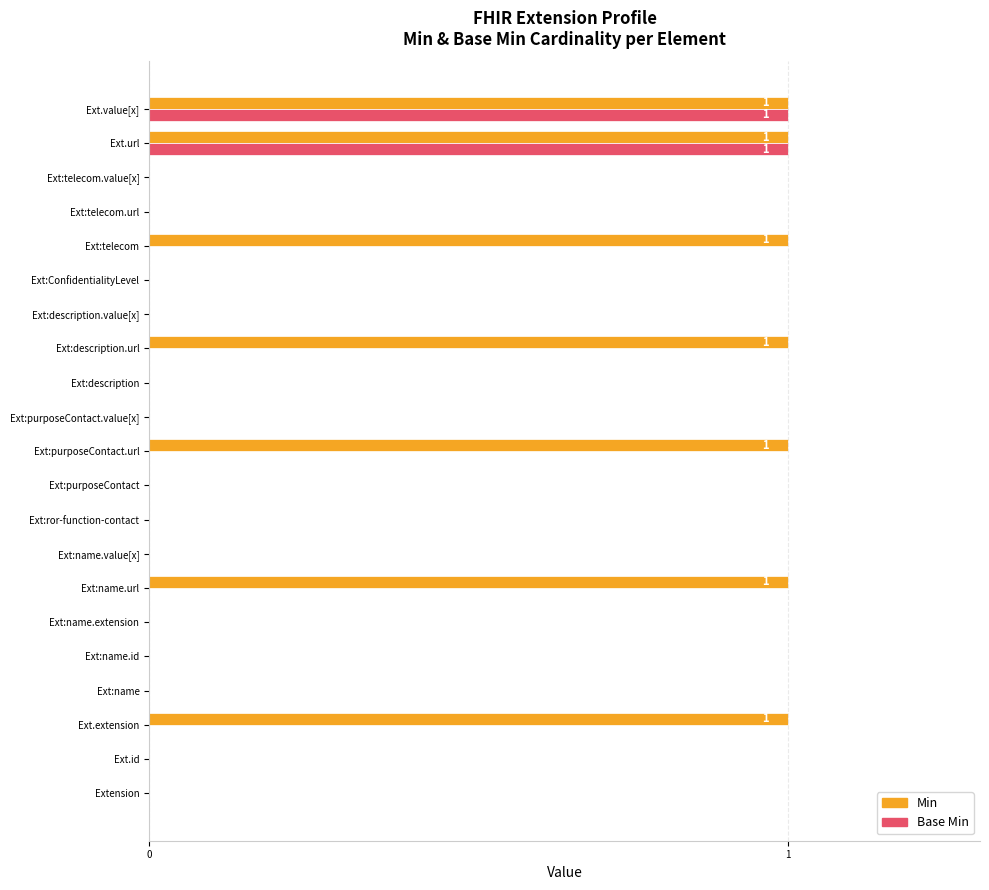

Which series changed the most between Ext:name.extension and Ext:description.url?

Min